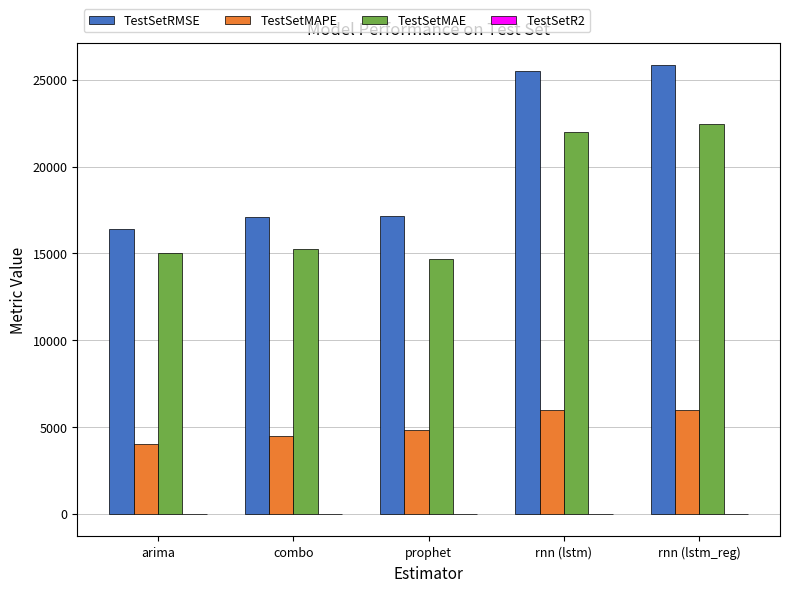

Does the chart contain stacked bars?

No